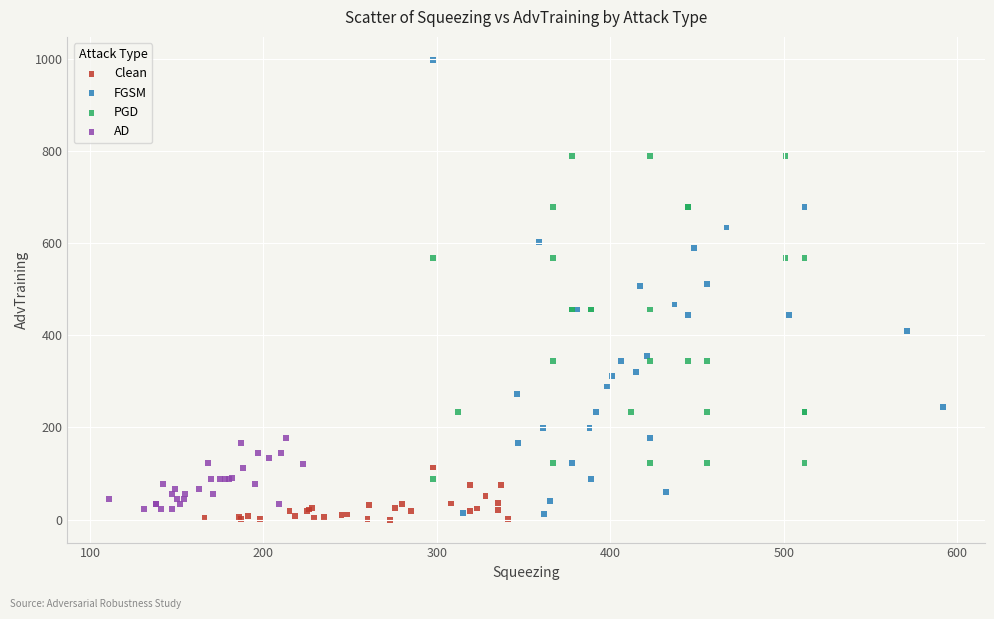

What are all the series names shown in the legend?

Clean, FGSM, PGD, AD